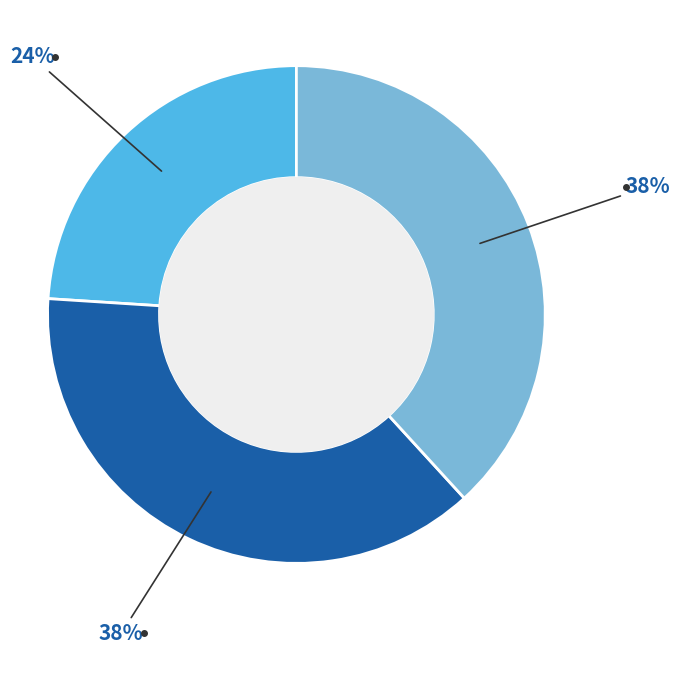

To the nearest percent, what is the difference between the largest and smallest slice percentages?

14%